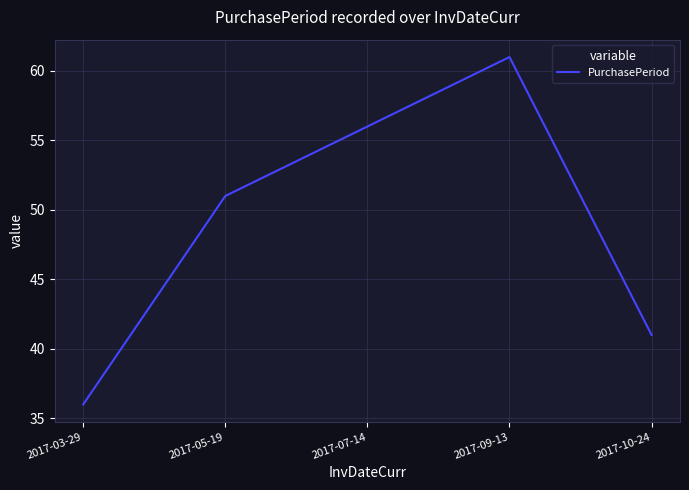

What position from the right is 2017-10-24?

1